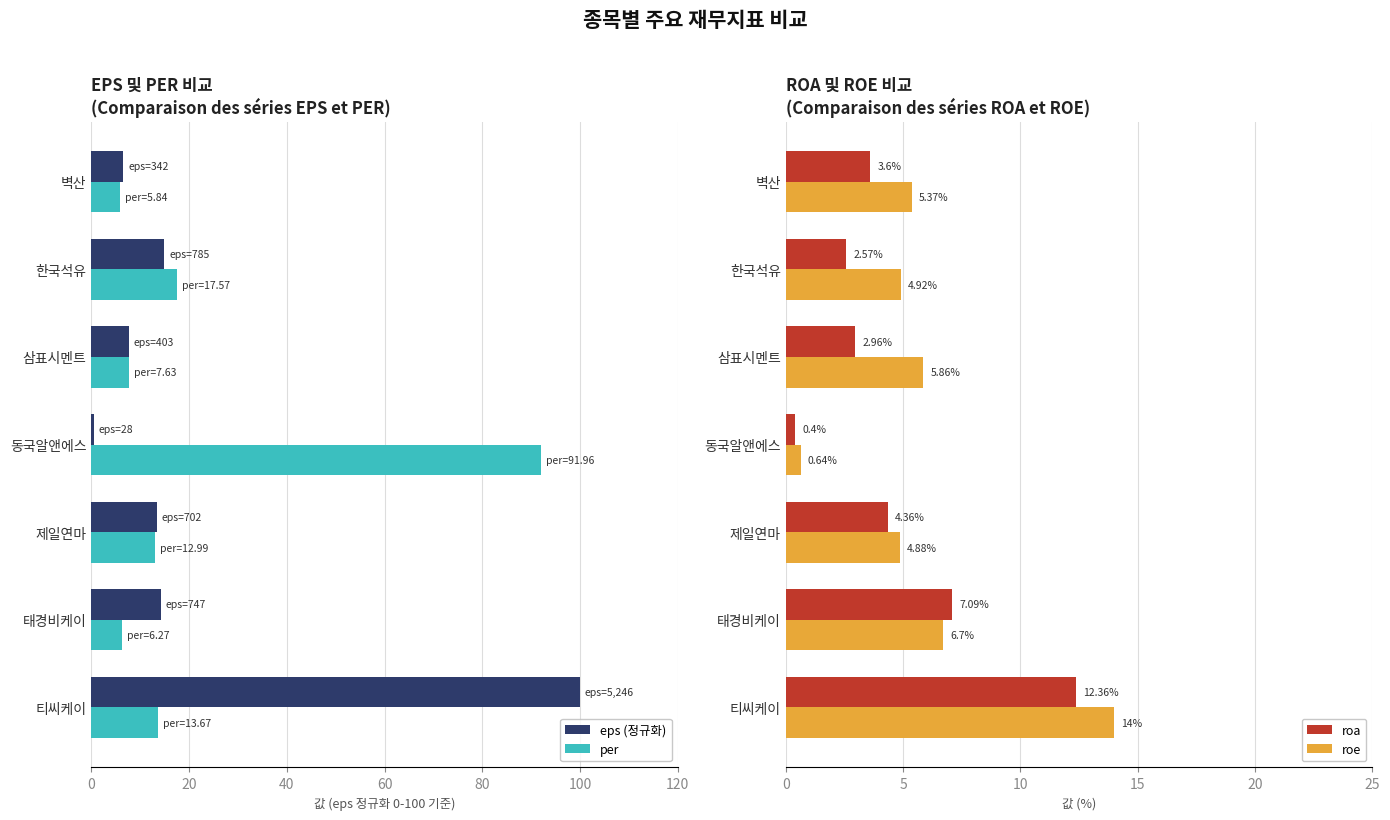

Which series has the largest total across all categories?

eps (정규화)